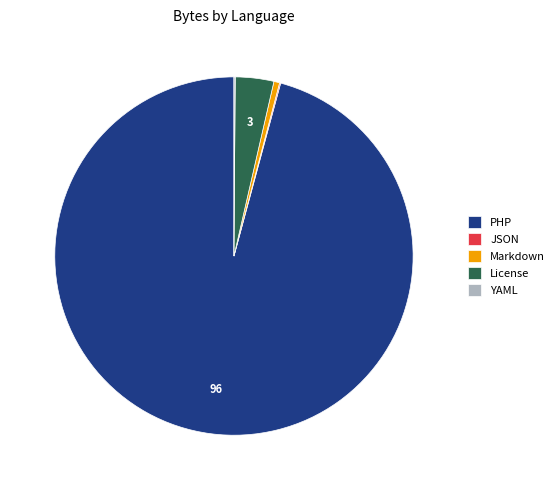

Which has a higher value, License or Markdown?

License